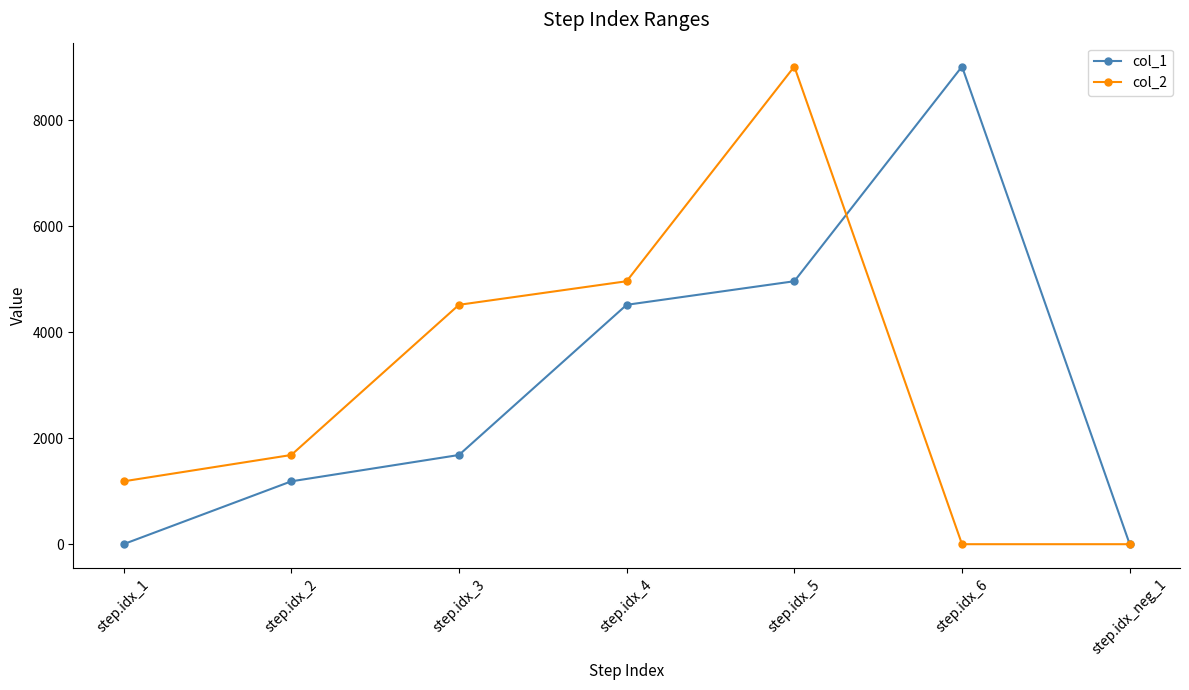

What is the greatest value displayed?

9010